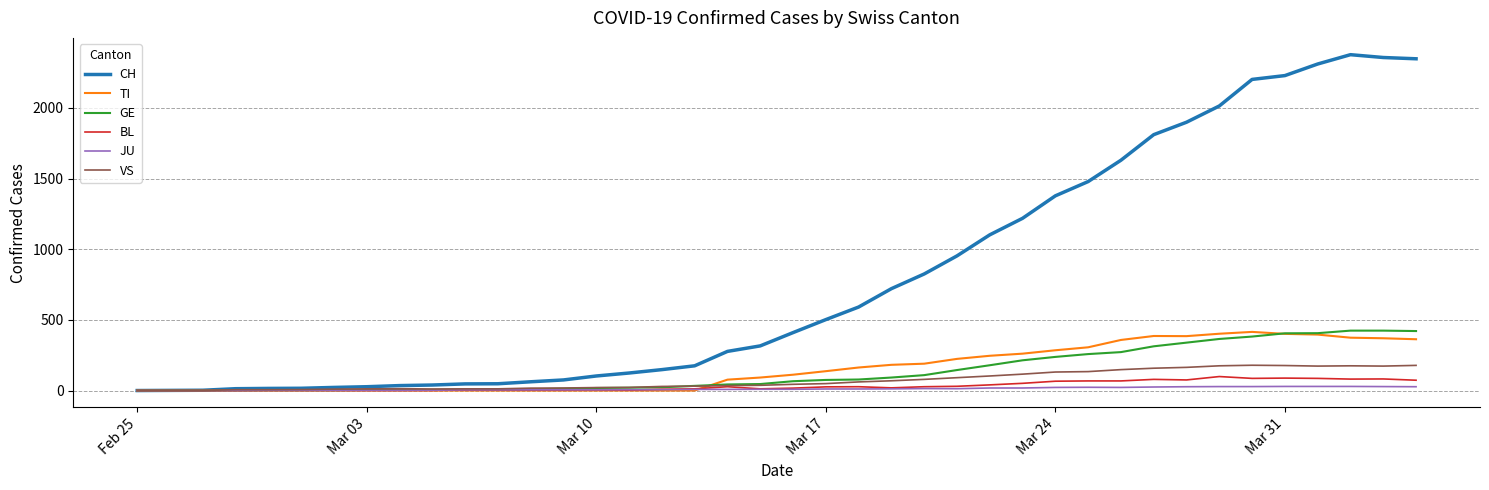

Which series has the largest range (max minus min)?

CH